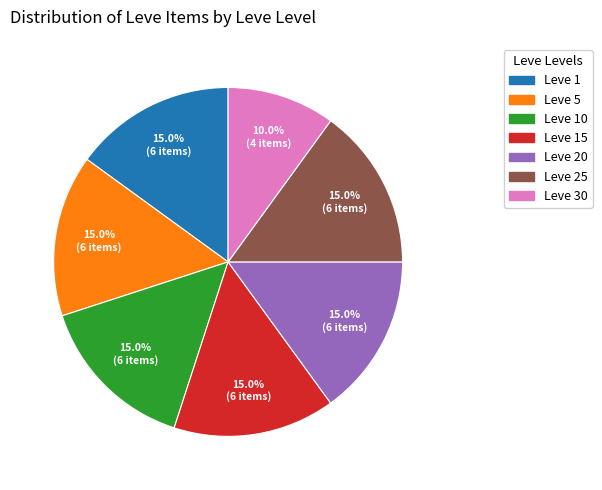

Does any single category account for the majority?

No